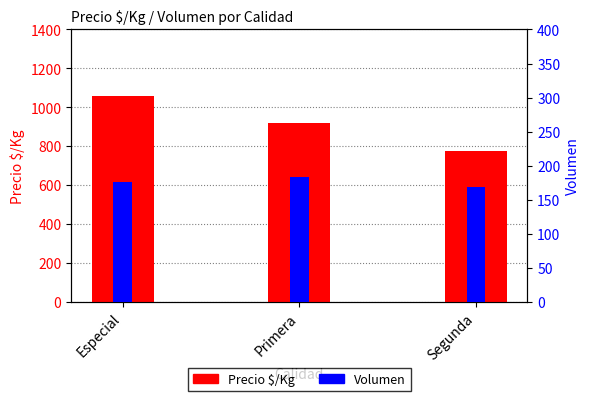

What is the greatest value displayed?

1059